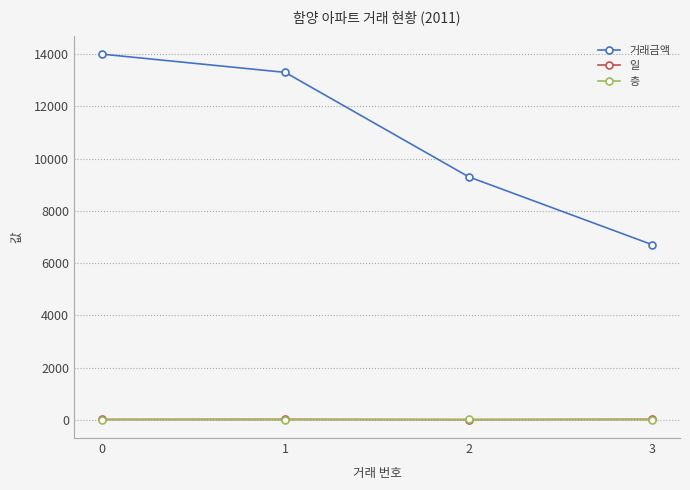

Which series has the largest range (max minus min)?

거래금액